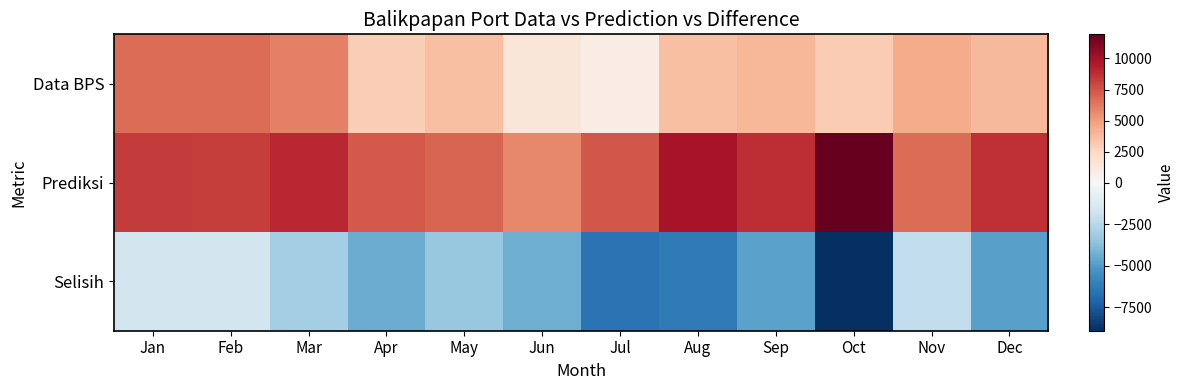

List the series in order of their overall mean, highest first.

Prediksi, Data BPS, Selisih